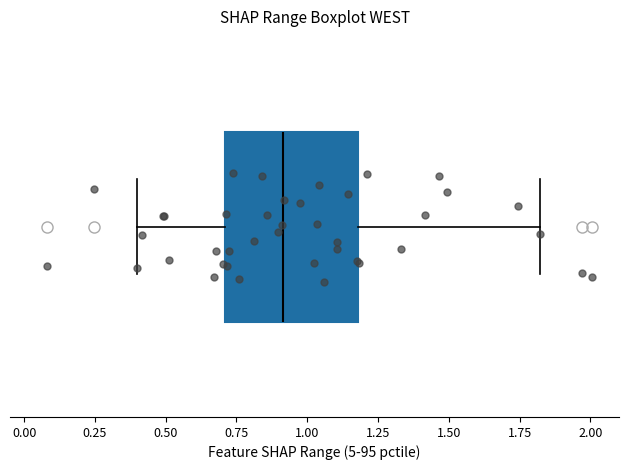

Read this box plot against the x-axis: the position of the median line, the range covered by the box, and the ends of both whiskers. The values are not printed on the chart, so give them approximately, as read against the axis.

median 0.9, box 0.7 to 1.2, whiskers 0.4 to 1.8